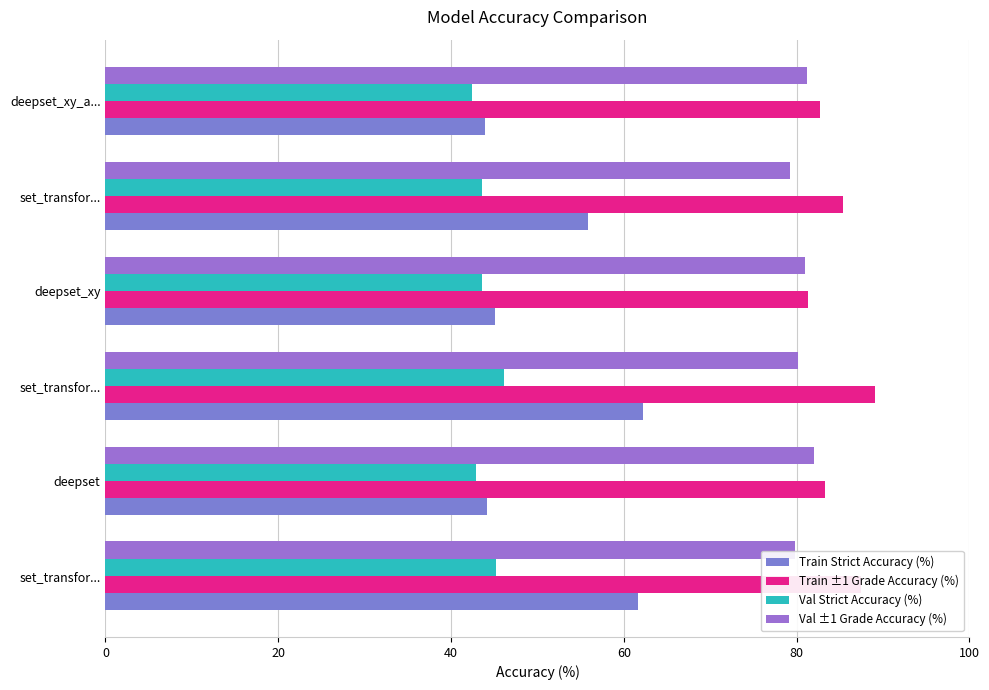

Count the number of categories in the chart.

6